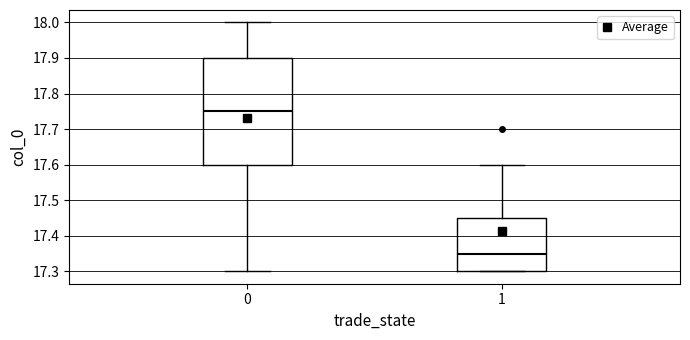

Where does the upper whisker of the box at x = 0 end on the y-axis? The values are not printed on the chart, so give them approximately, as read against the axis.

18.00